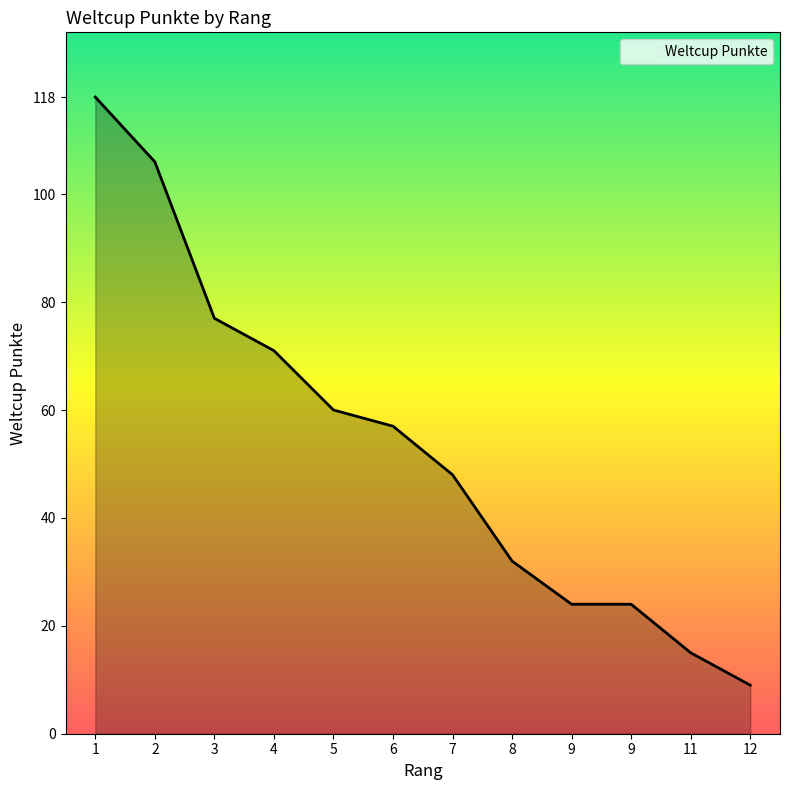

What is the sum of the values at 4 and 9?

95